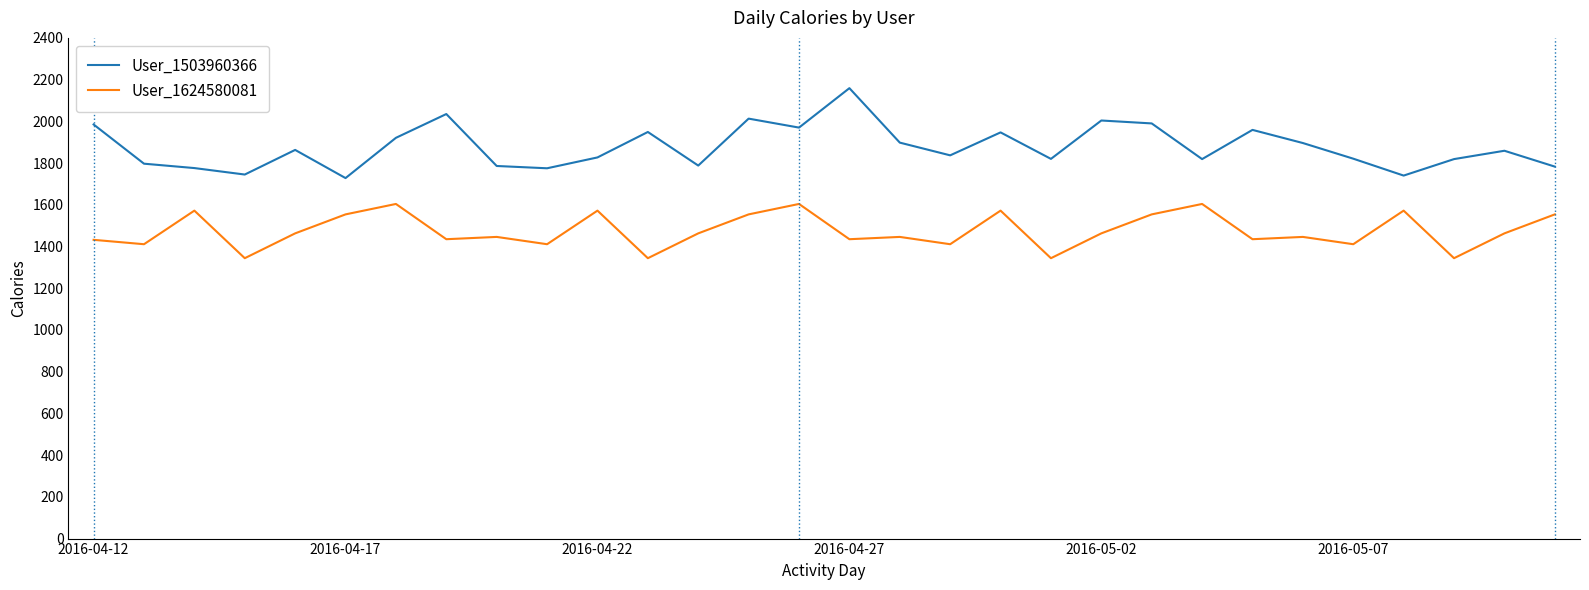

Rank the series by their average value, from highest to lowest.

User_1503960366, User_1624580081